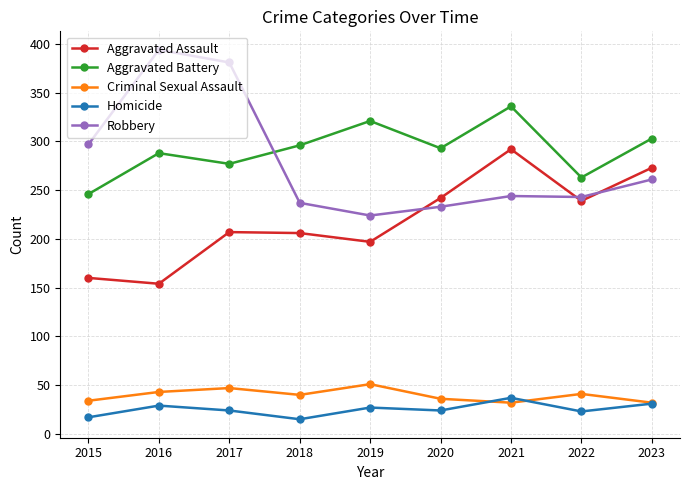

At 2020, list the series in order from smallest to largest.

Homicide, Criminal Sexual Assault, Robbery, Aggravated Assault, Aggravated Battery